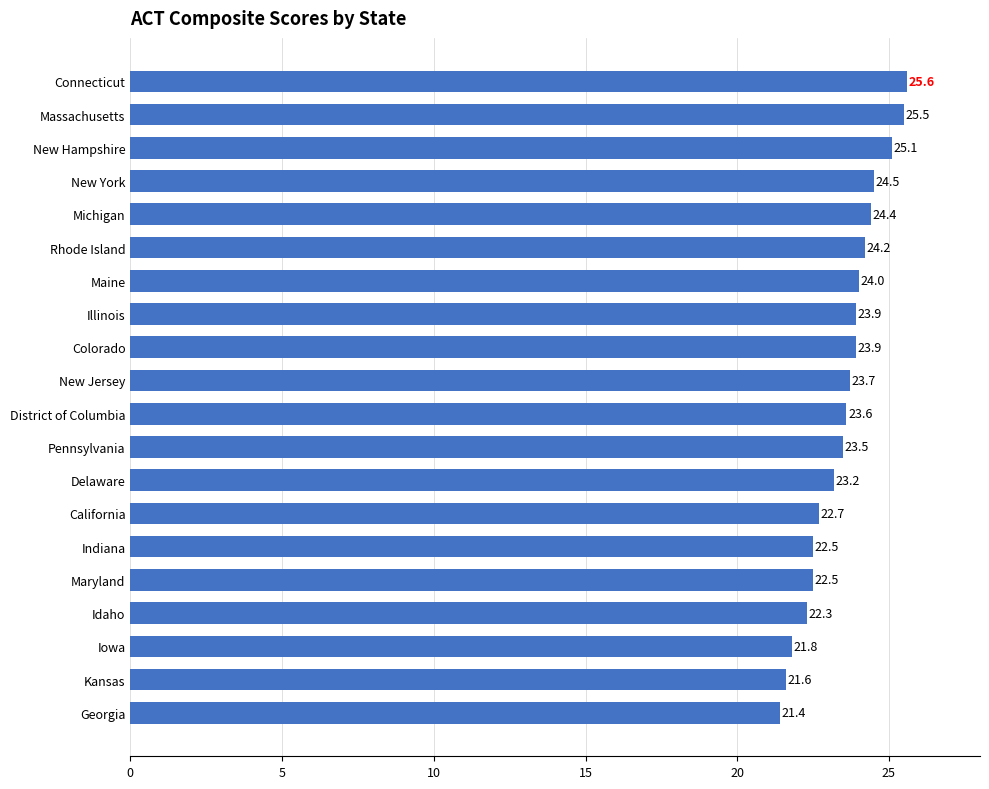

What is the minimum value shown in the chart?

21.4